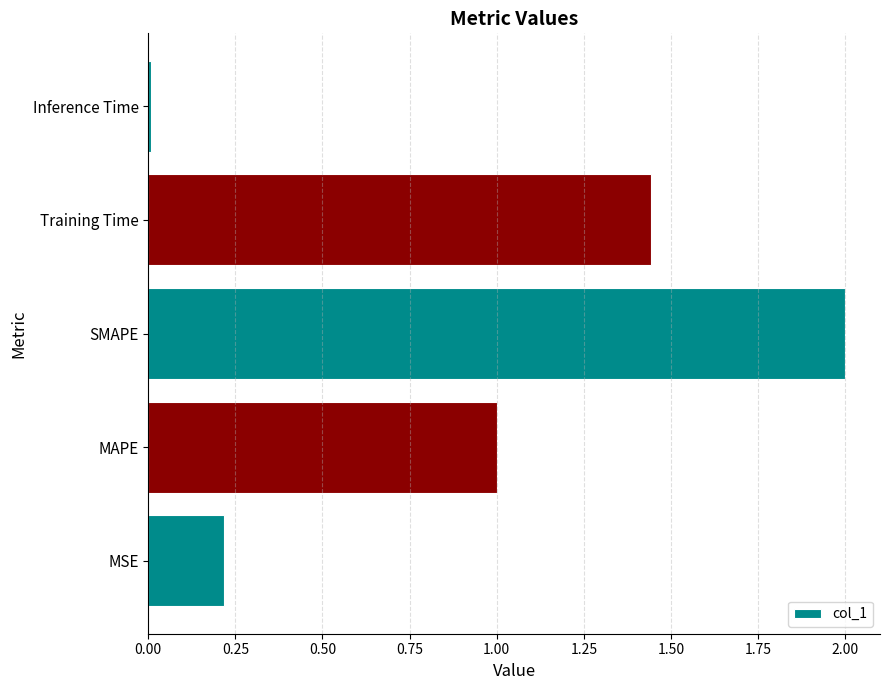

What value does the data have at MAPE?

1.0